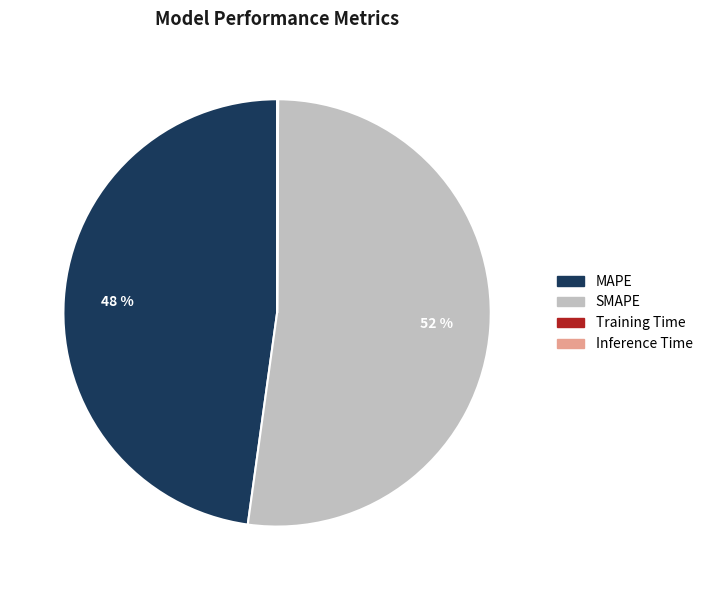

Does any single category account for the majority?

Yes